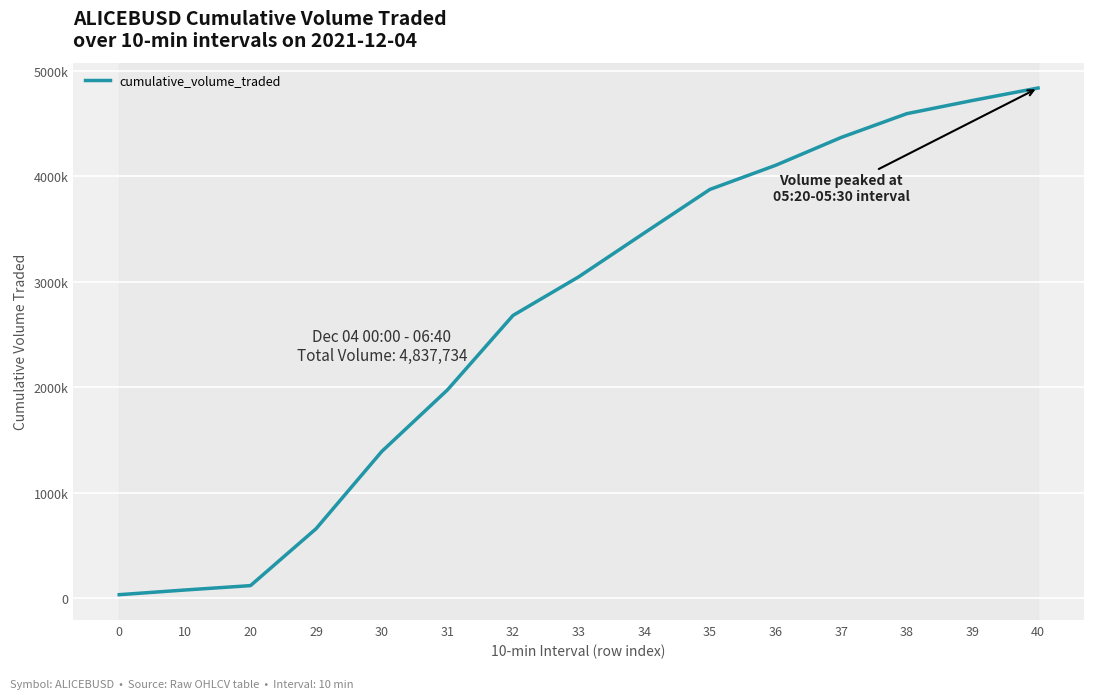

Does the chart display data point markers on the line(s)?

No